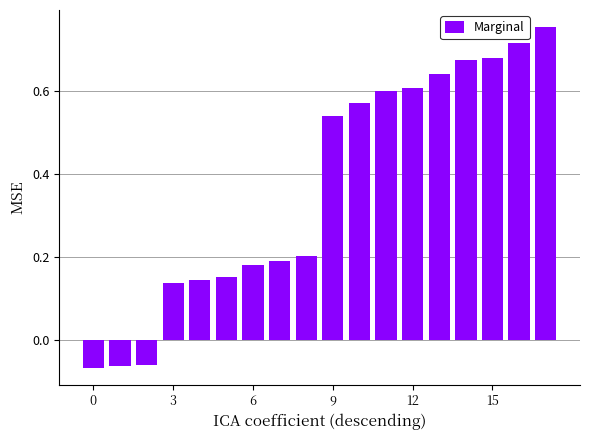

How many values are below 0?

3